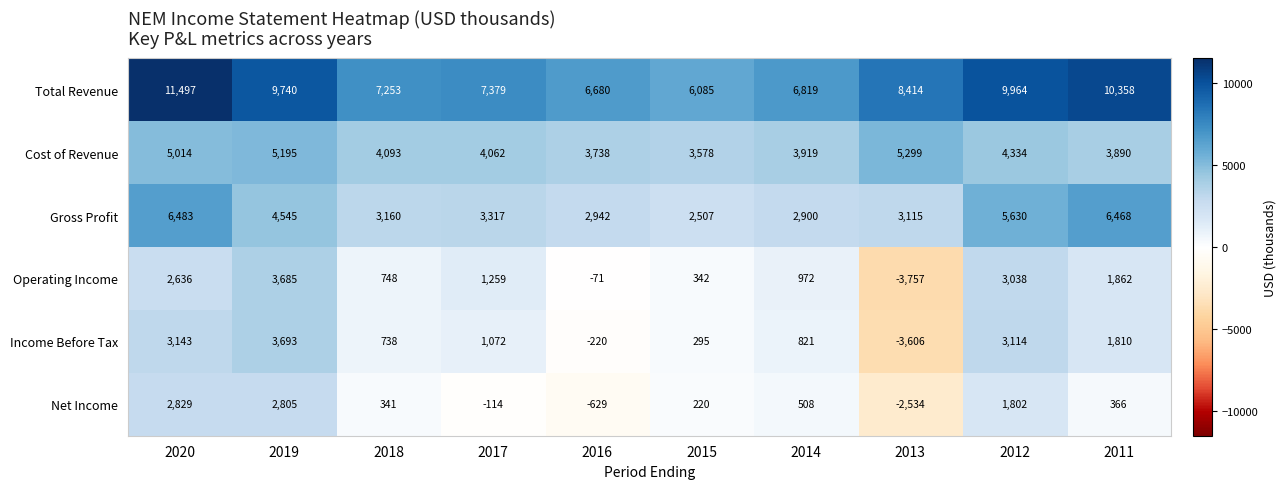

List the series in order of their peak value, lowest first.

Net Income, Operating Income, Income Before Tax, Cost of Revenue, Gross Profit, Total Revenue